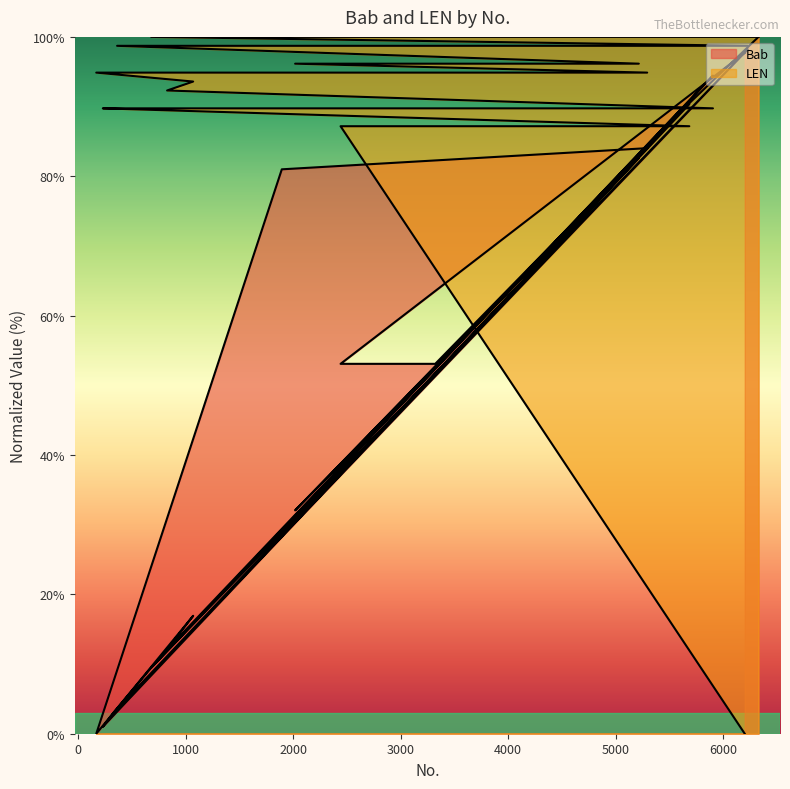

Does the chart display data point markers on the line(s)?

No